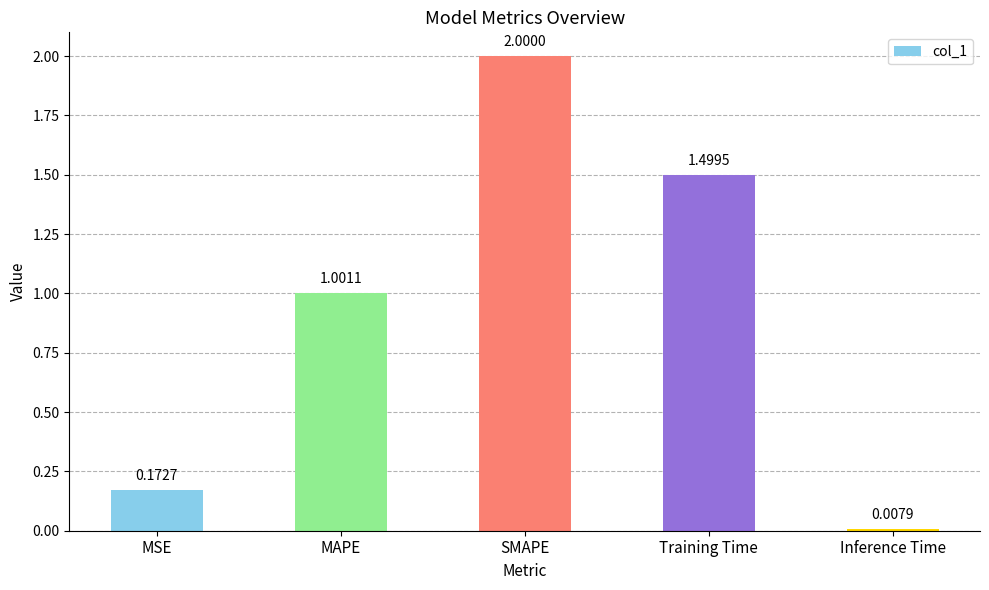

What is the label of the 3rd bar from the right?

SMAPE